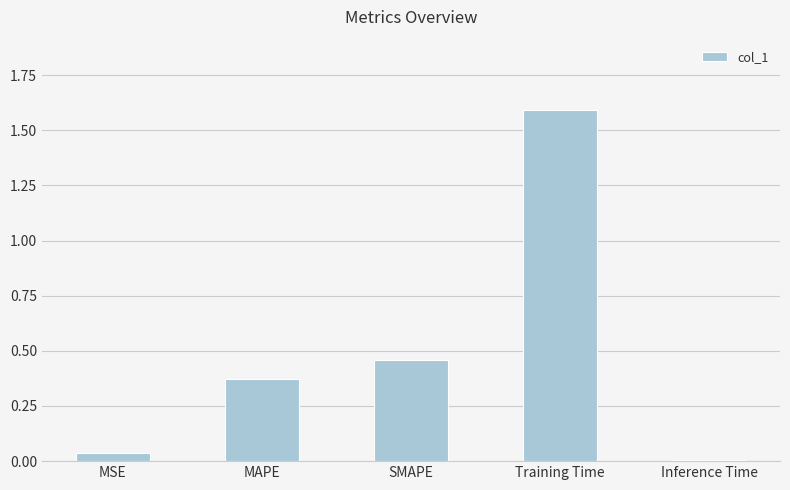

Is it true that the value at MAPE is 0.1?

False